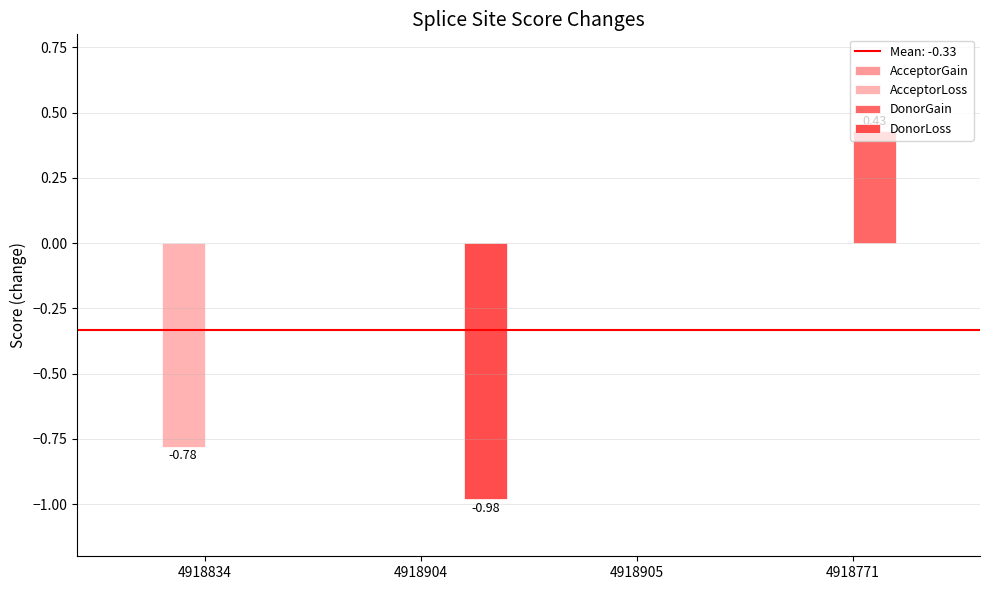

Does the chart contain stacked bars?

No